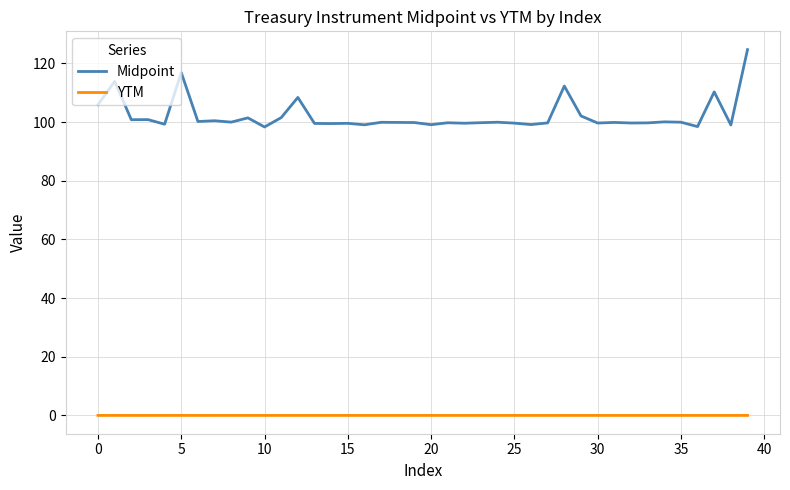

In YTM, how many points are lower than both neighbors (excluding endpoints)?

13